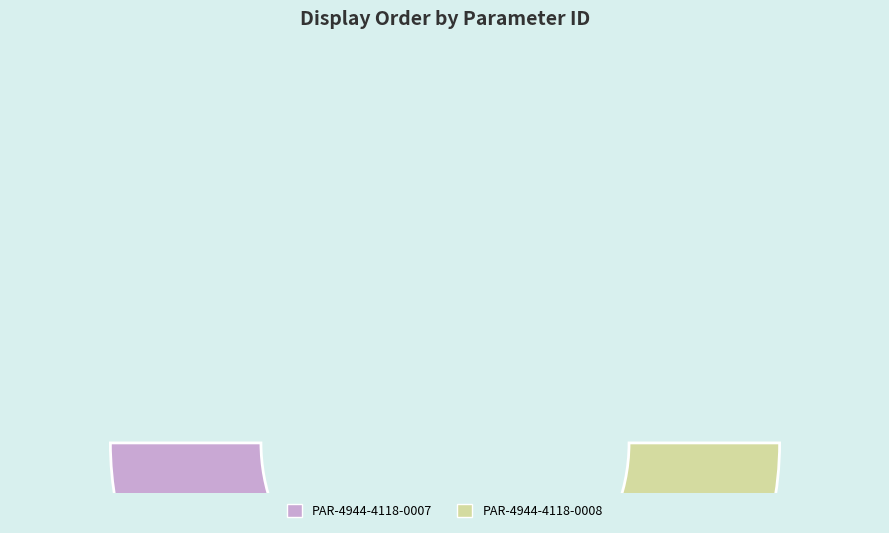

Does PAR-4944-4118-0007 represent more than half of the total?

No